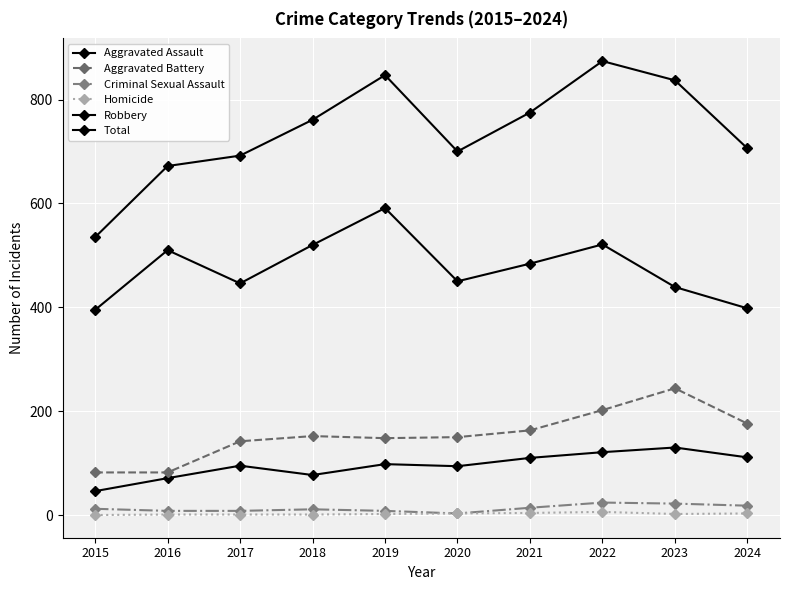

What is the difference between the maximum and minimum values in the Total series?

339